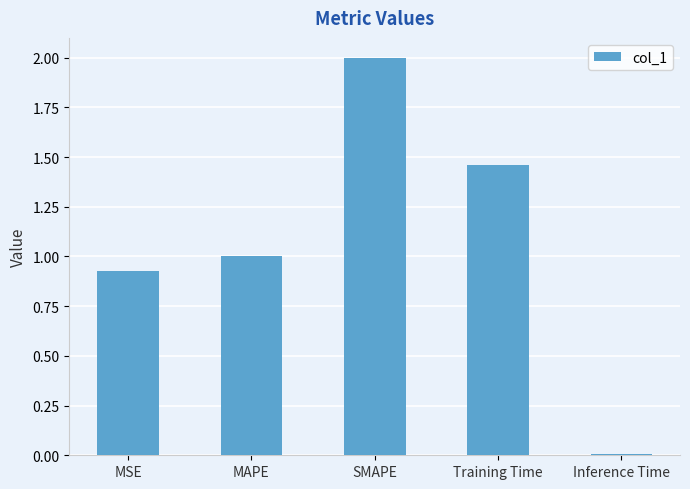

Which has a higher value, SMAPE or Inference Time?

SMAPE